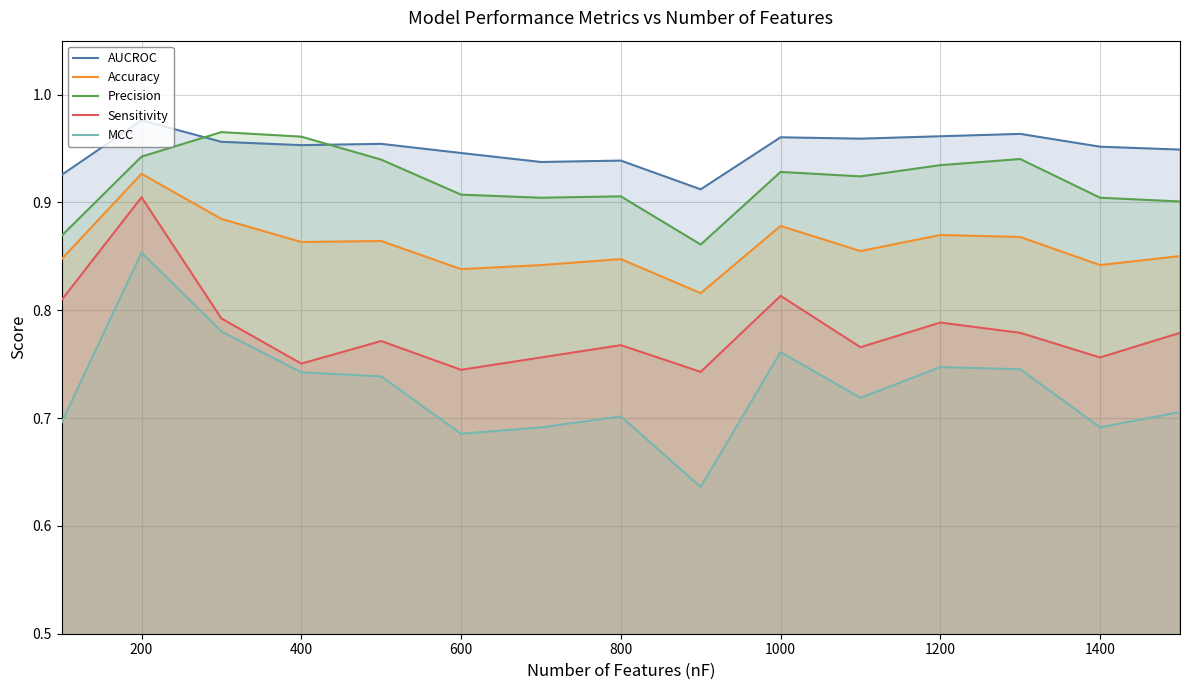

True or false: Sensitivity has more than 1 interior local peaks.

True